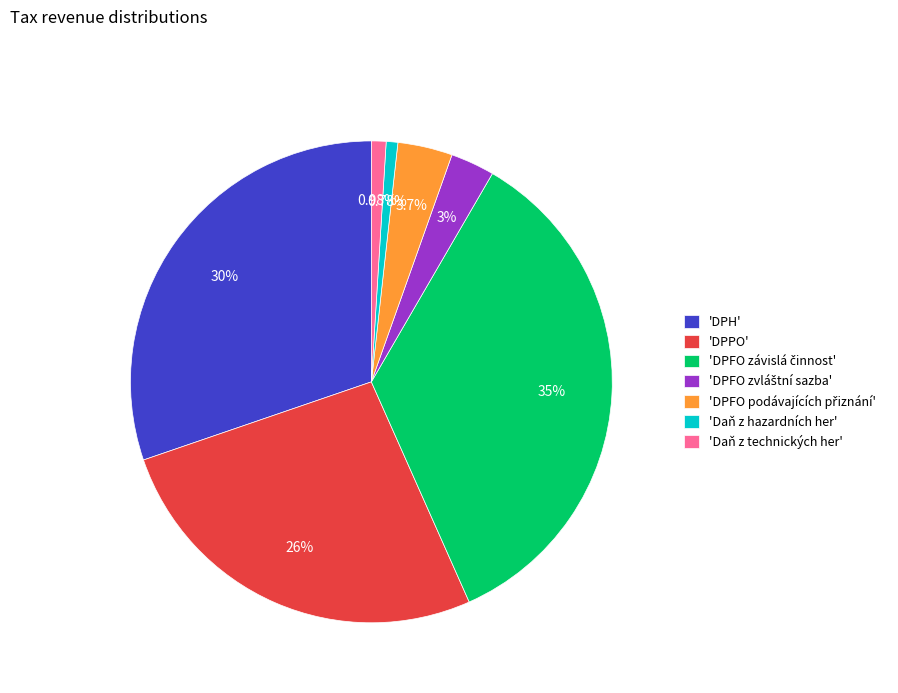

Does any single category account for the majority?

No